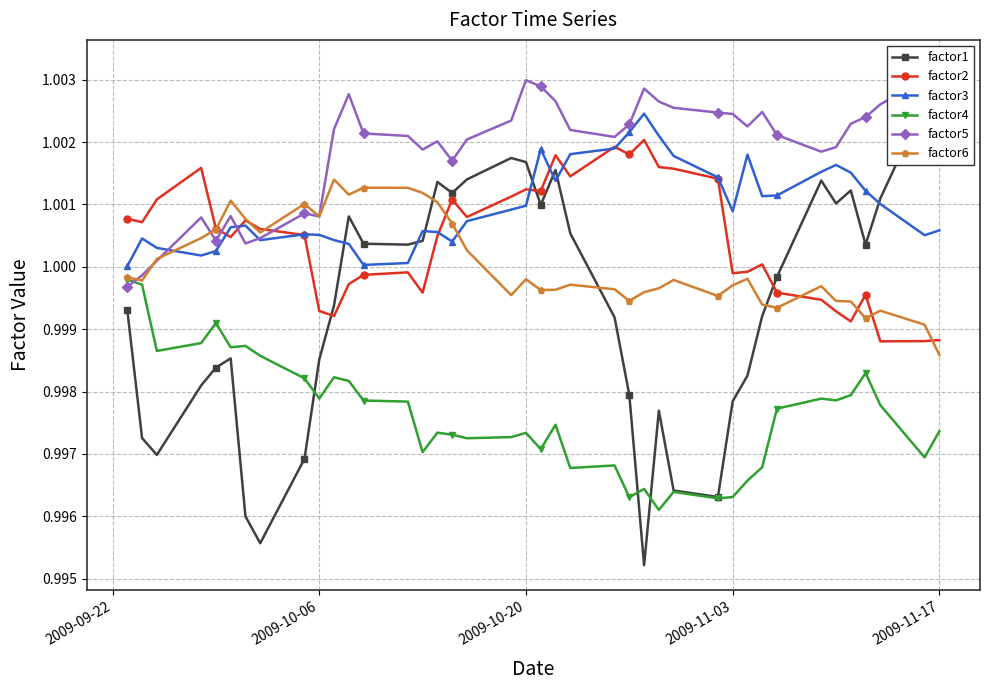

Which series ends up on top after the final intersection of factor6 and factor2?

factor2